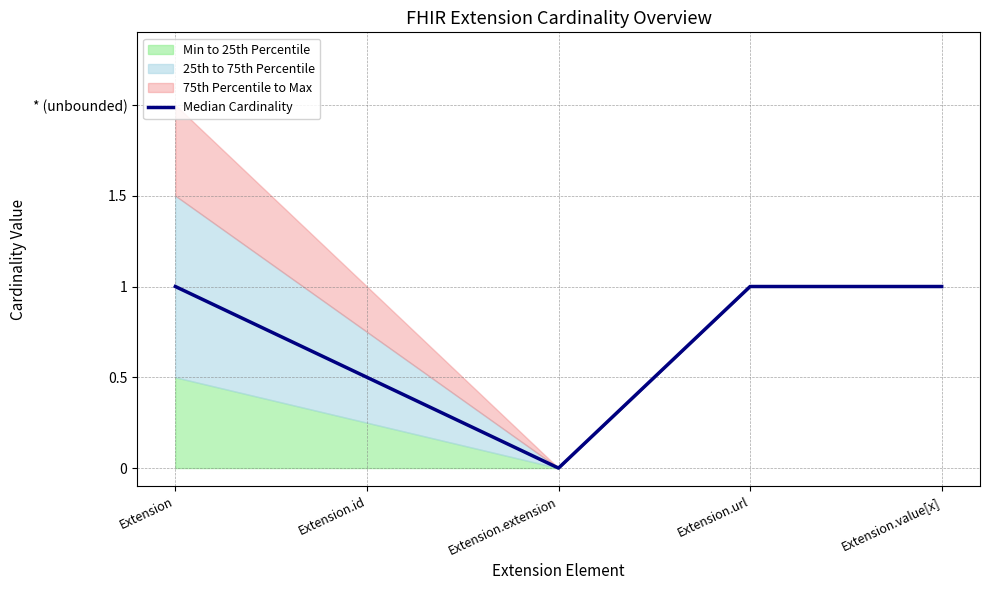

How many points are lower than both their immediate neighbors (excluding endpoints)?

1